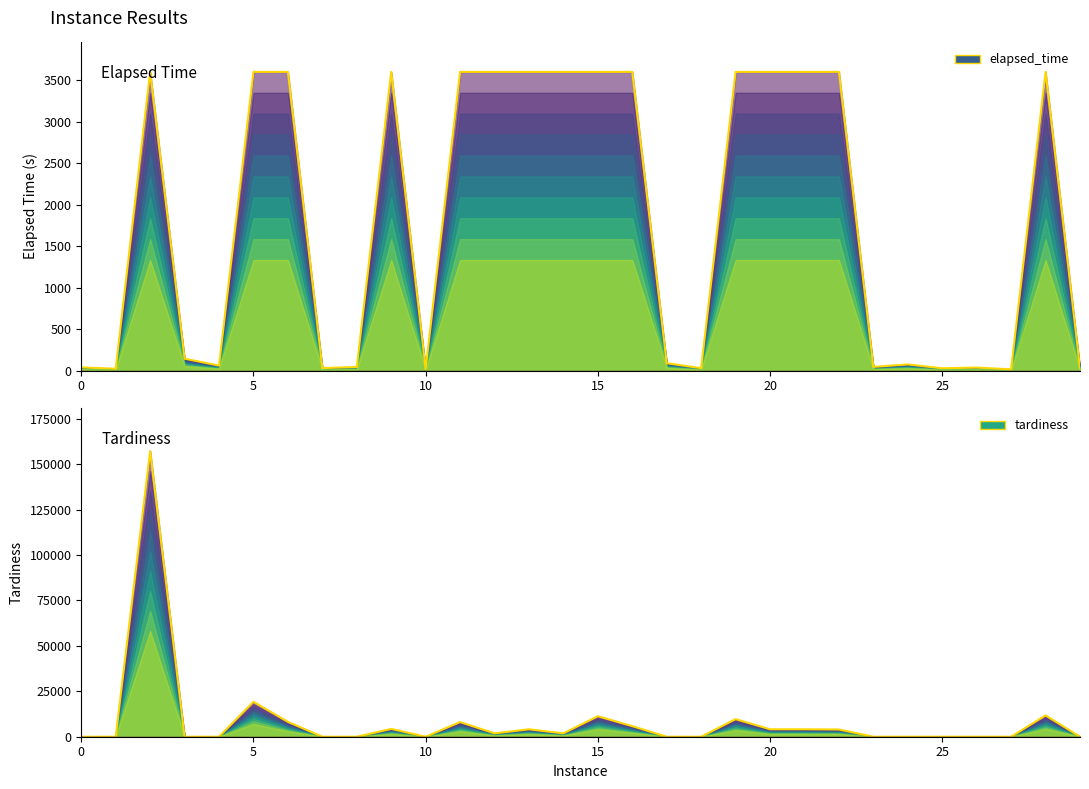

What is the maximum value for elapsed_time?

3600.0